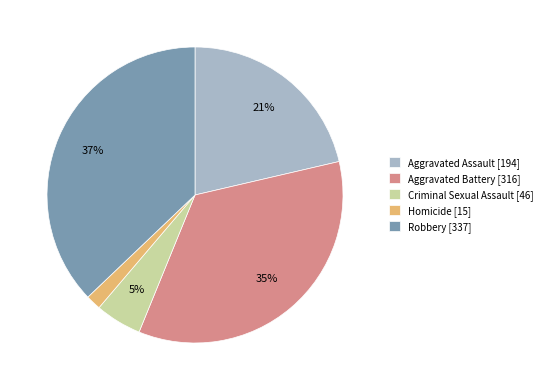

Is the sum of Criminal Sexual Assault [46] and Robbery [337] greater than half?

No